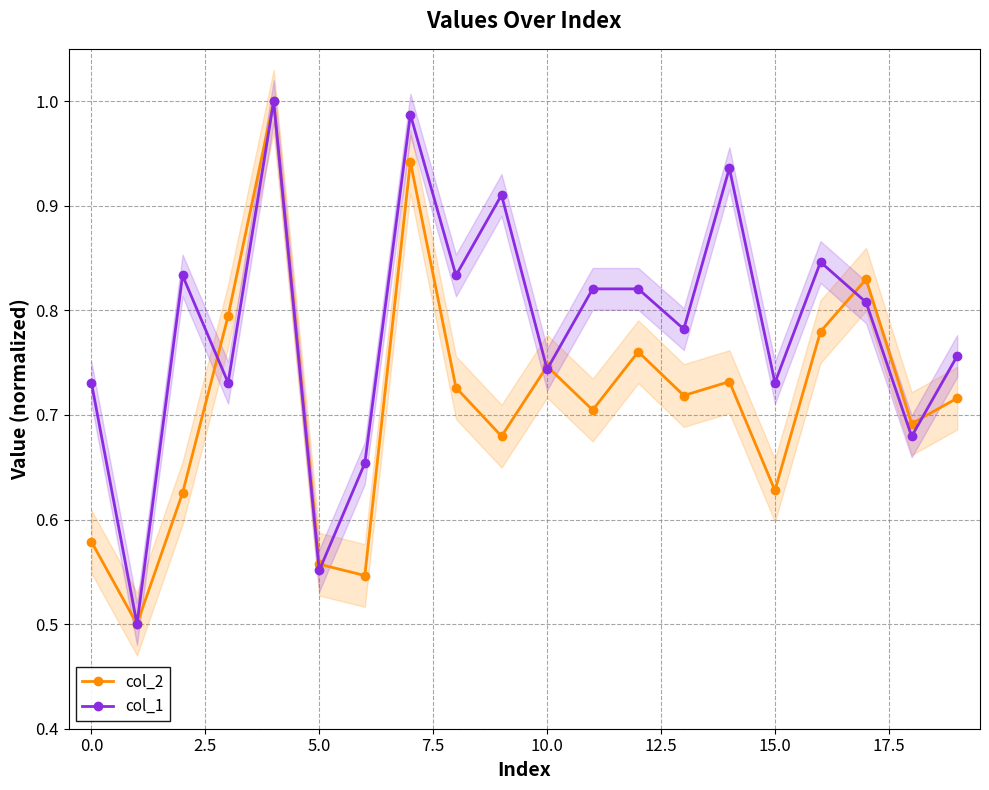

Rank the series by their average value, from lowest to highest.

col_2, col_1